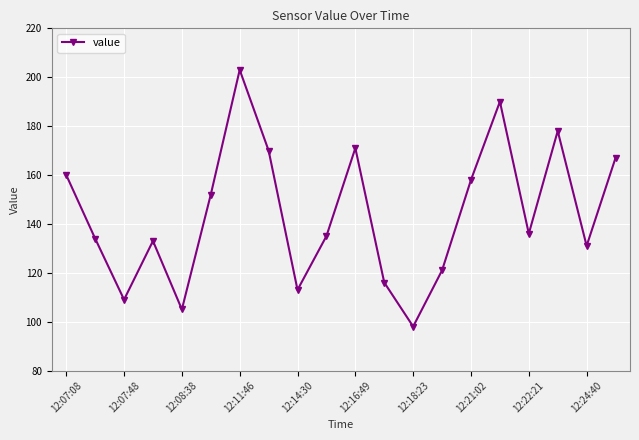

Reading left to right, list all the values displayed in this chart.

160	134	109	133	105	152	203	170	113	135	171	116	98	121	158	190	136	178	131	167